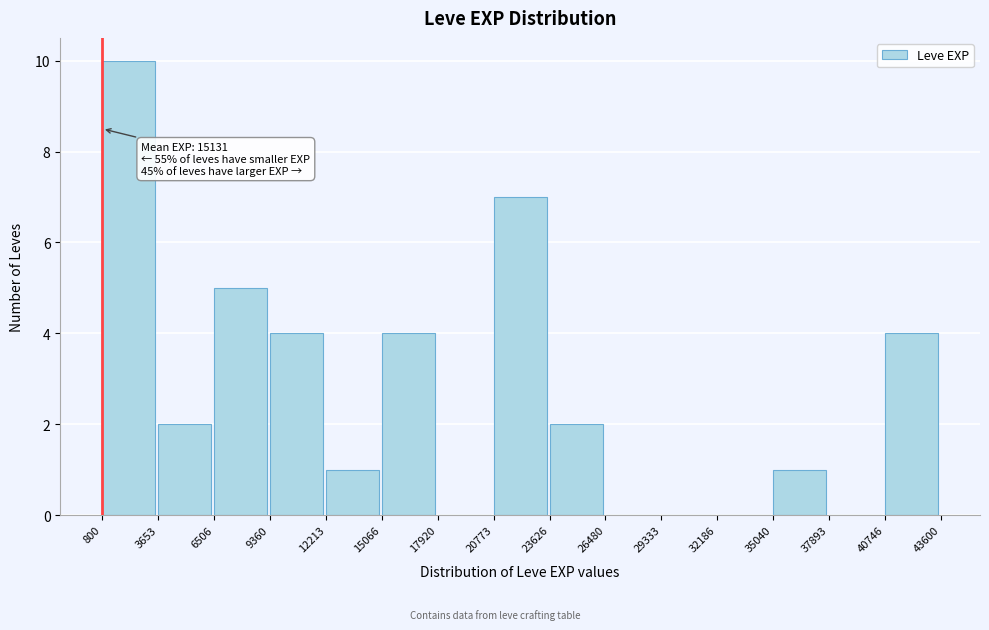

Over which range of the x-axis is the bar tallest?

800 to 3653